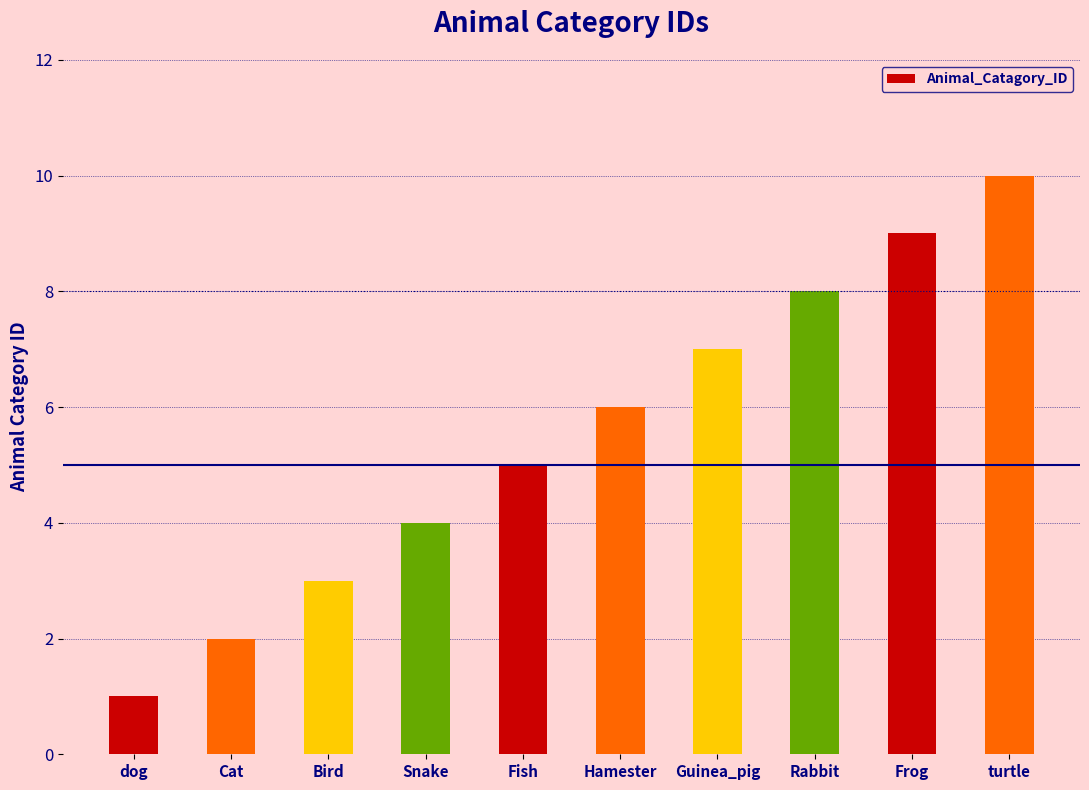

What is the difference between the second highest and second lowest values?

7